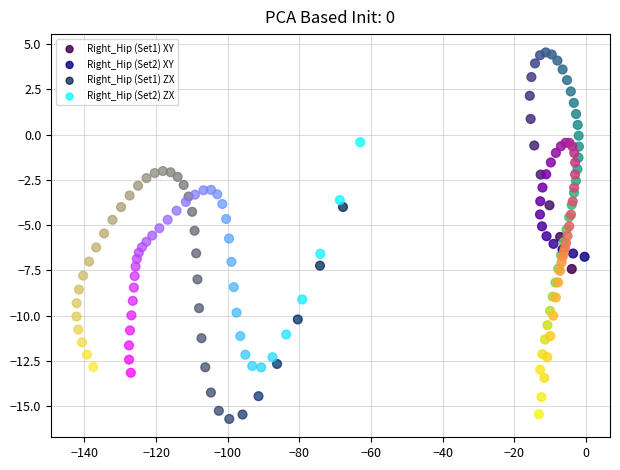

Which series contains the highest Y value?

Right_Hip (Set1) XY